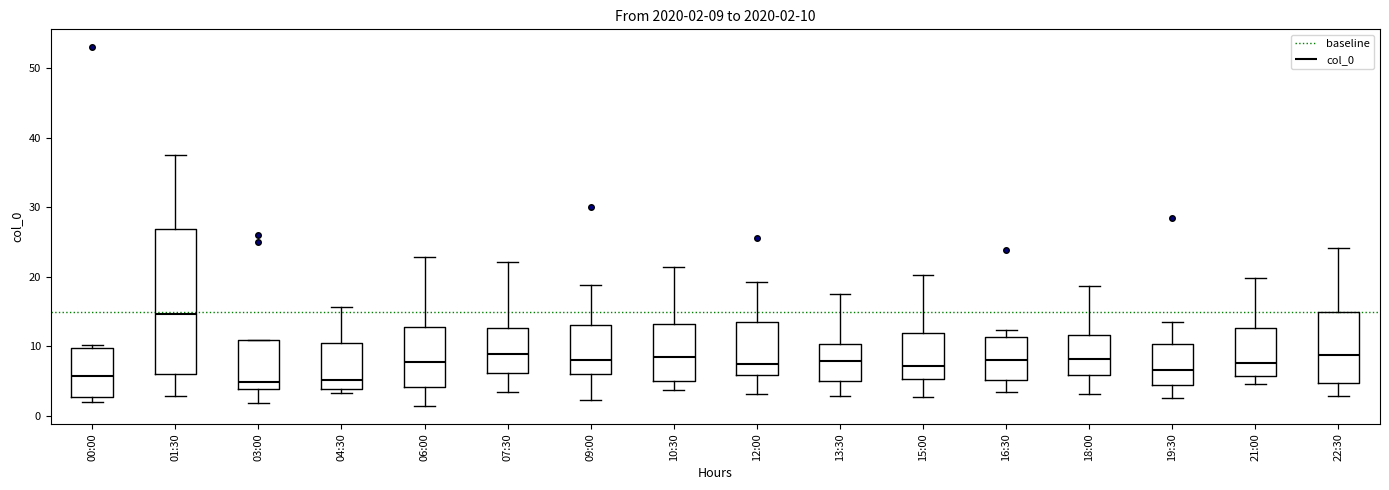

Which box is the tallest, from its lower edge to its upper edge?

01:30